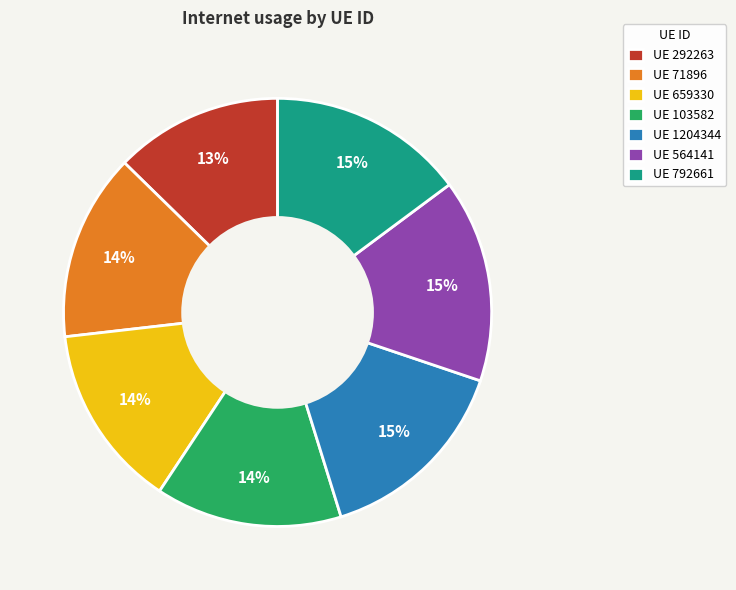

Which slice is the smallest?

UE 292263